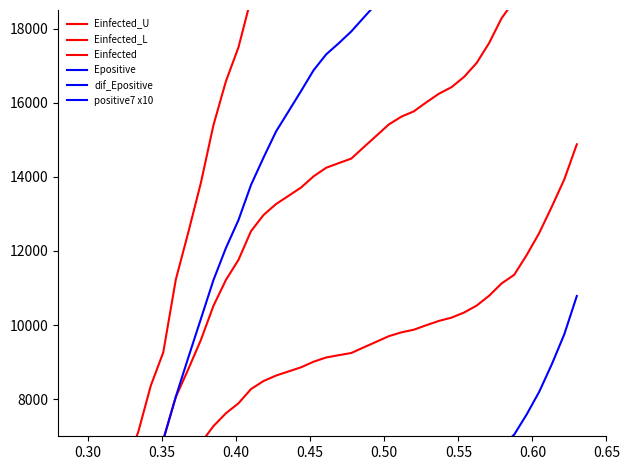

What is the label of the 36th point from the right?

0.45